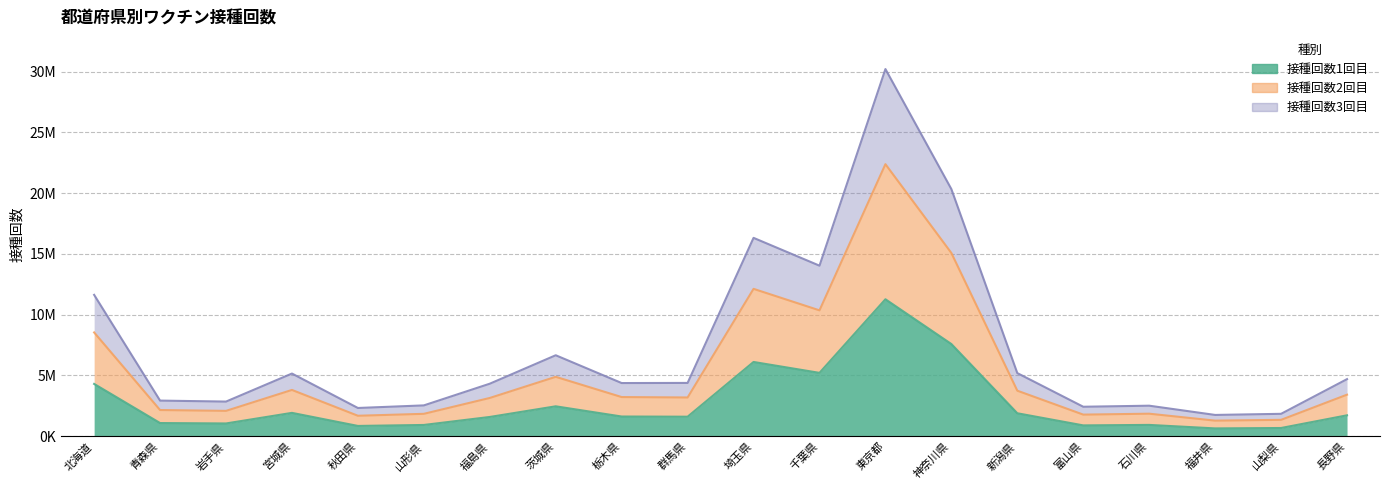

Is the value of 接種回数1回目 at 神奈川県 greater than the value of 接種回数3回目 at 青森県?

Yes